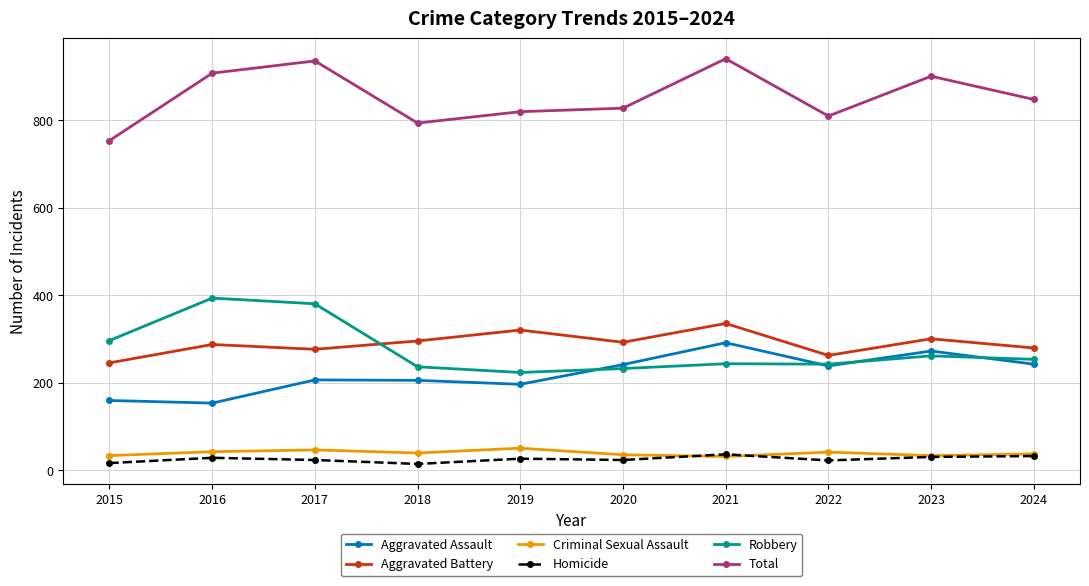

Does the chart display data point markers on the line(s)?

Yes